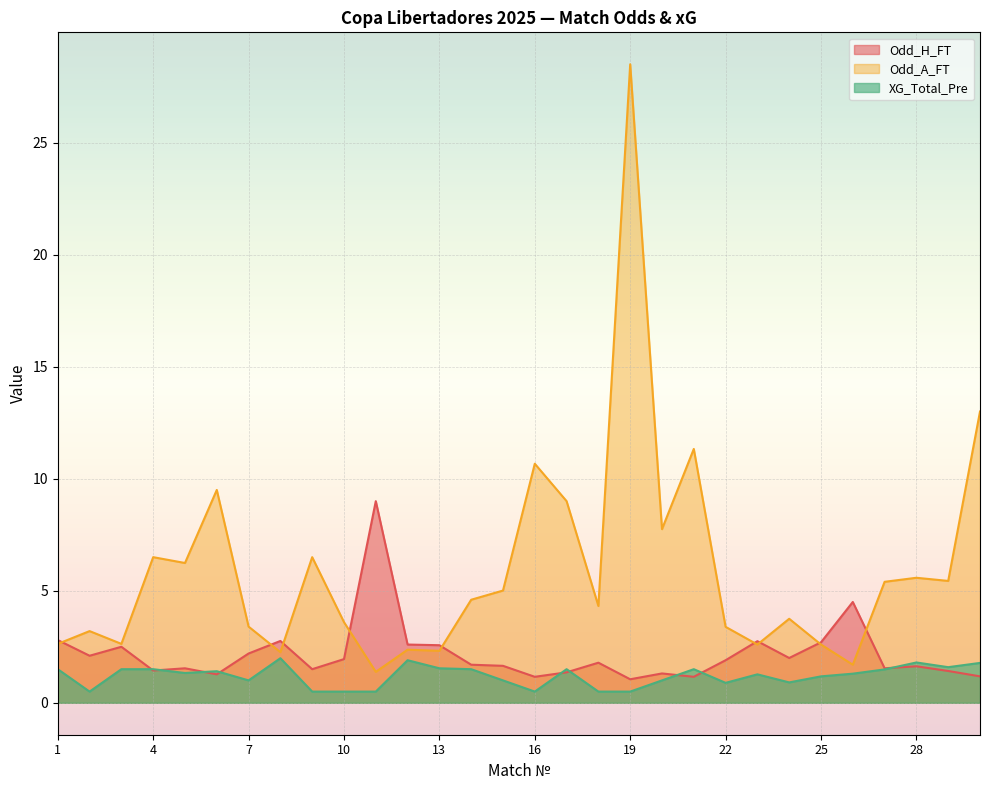

What is the sum of all XG_Total_Pre values?

35.9